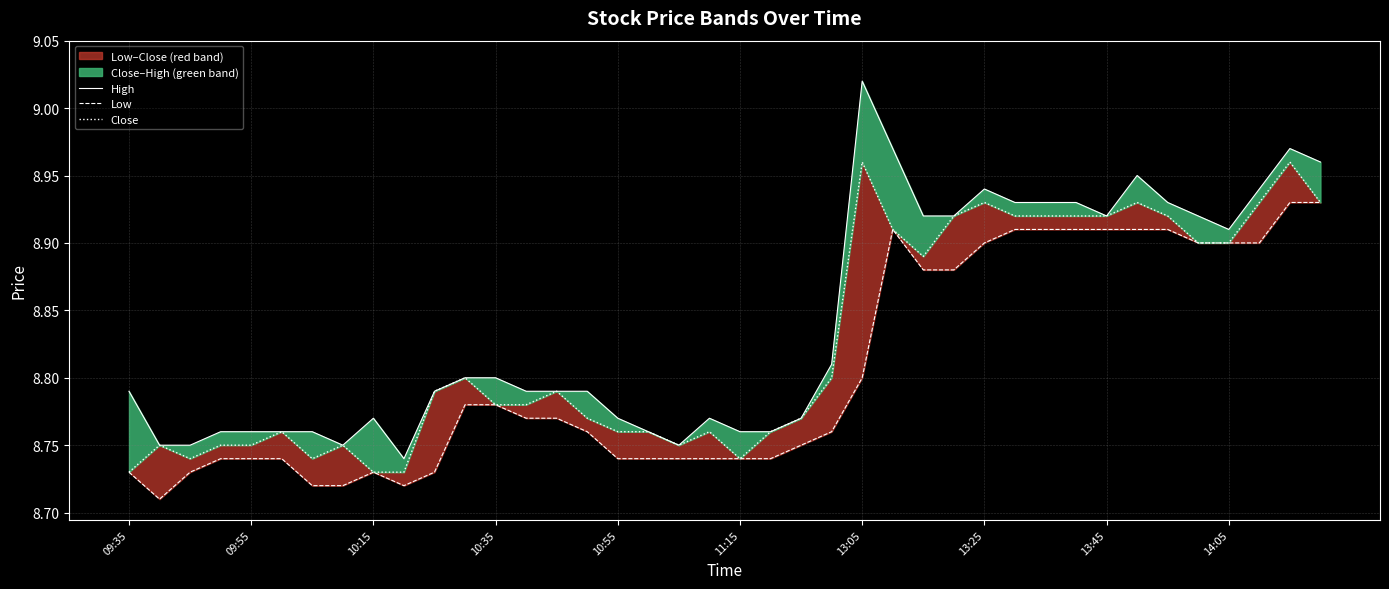

What is the approximate value of Low at 30?

8.9